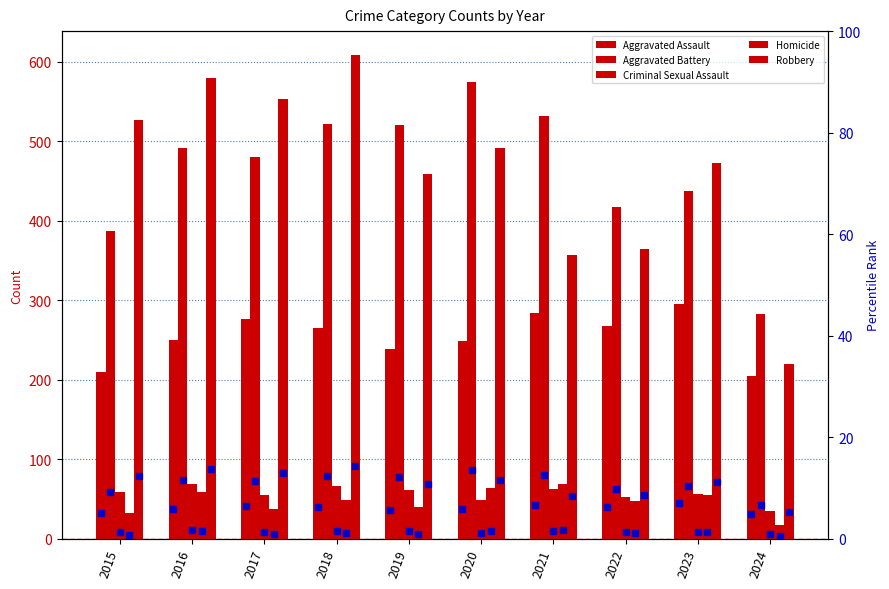

True or false: Homicide has a value of 37 at 2017.

True